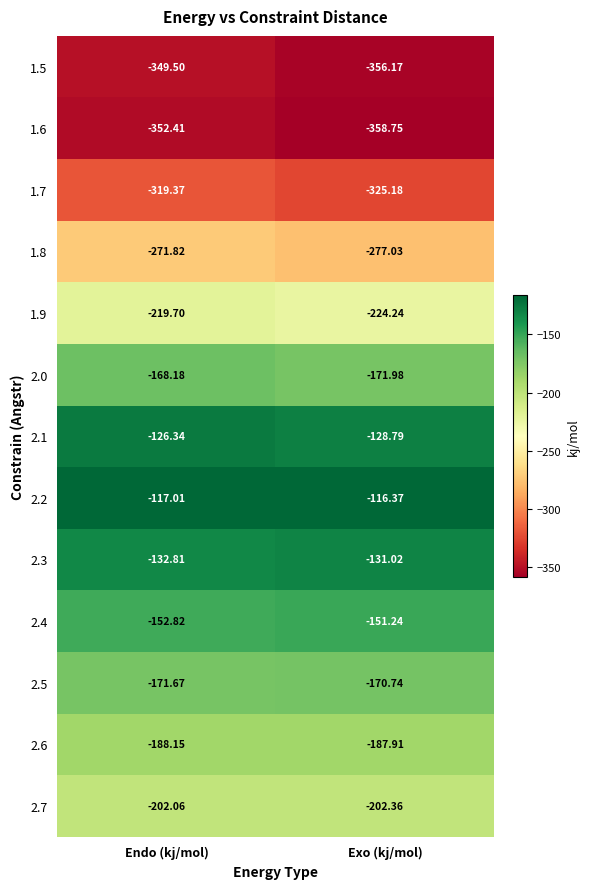

How many categories are shown in the chart?

2